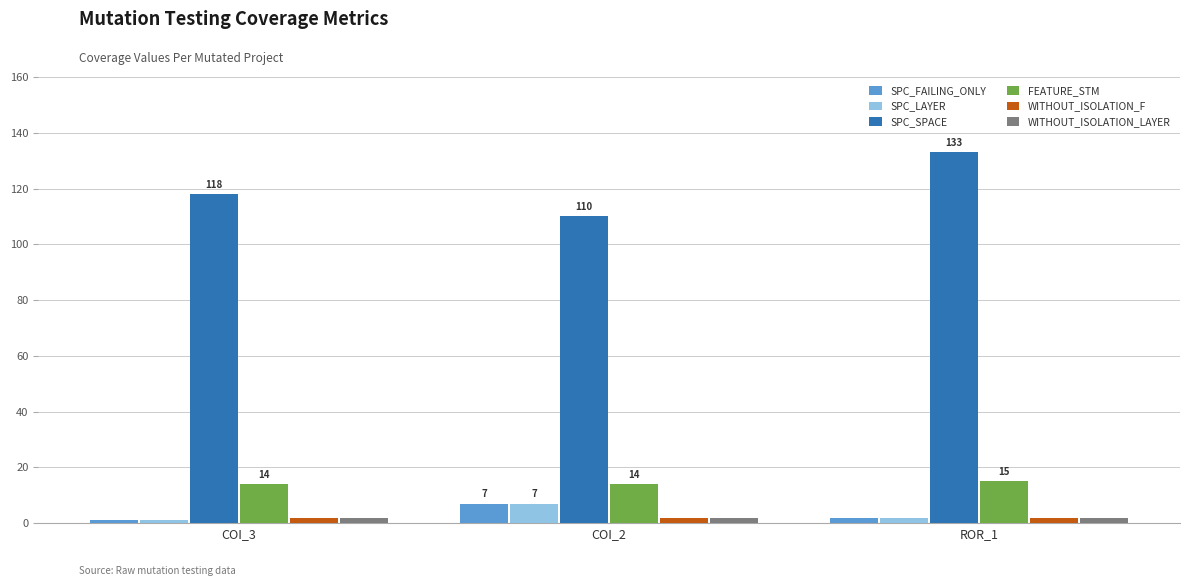

Are the bars horizontal?

No